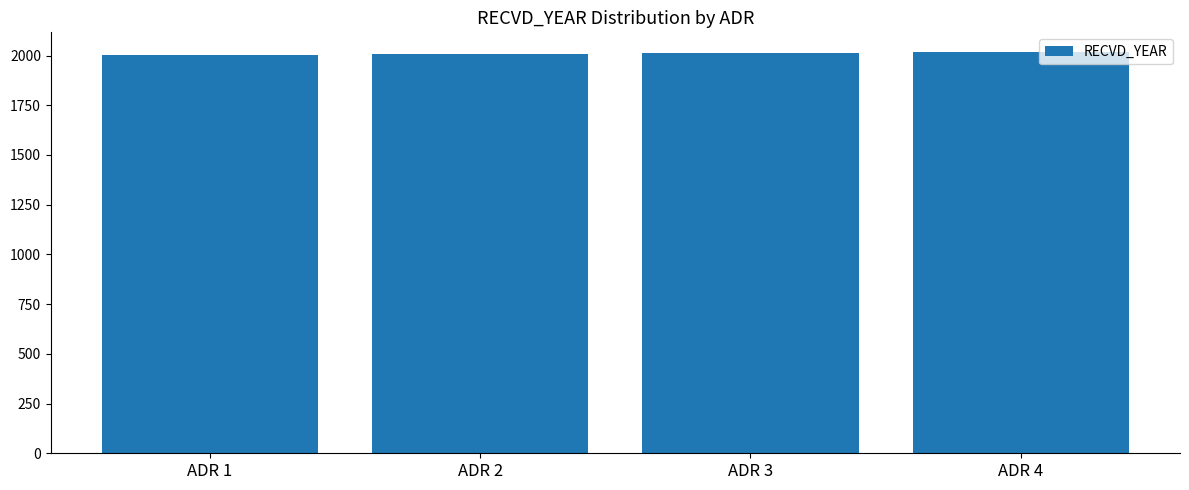

What is the ratio of the value at ADR 1 to the value at ADR 4?

1.0